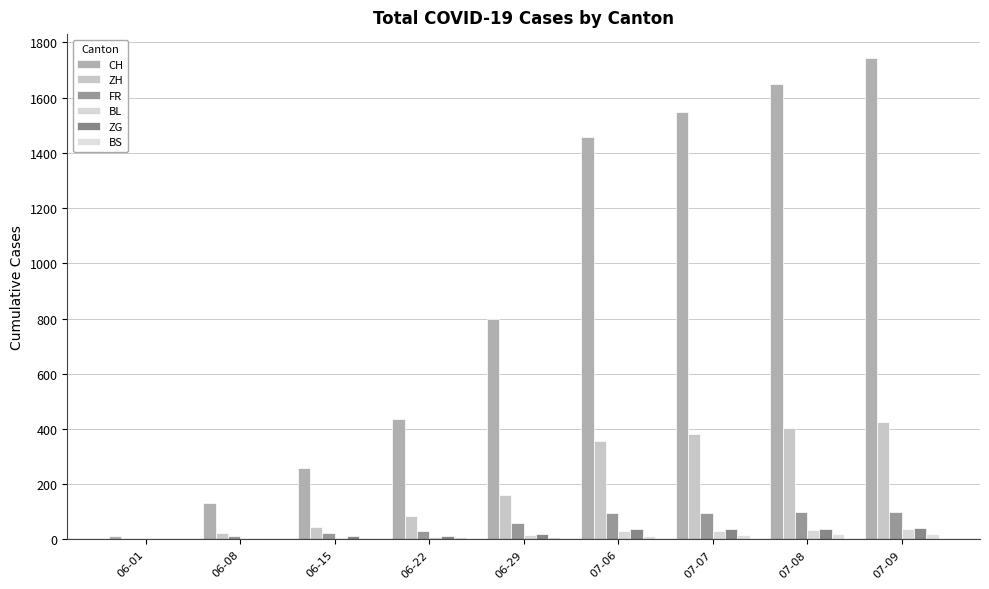

What is the sum of the FR values at 07-06 and 07-09?

194